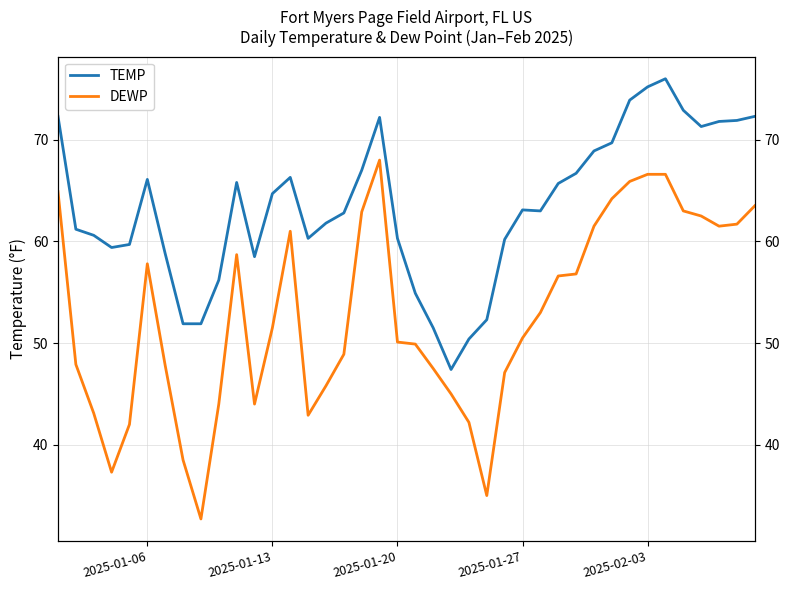

The value of TEMP at 6 is 36.1. True or false?

False